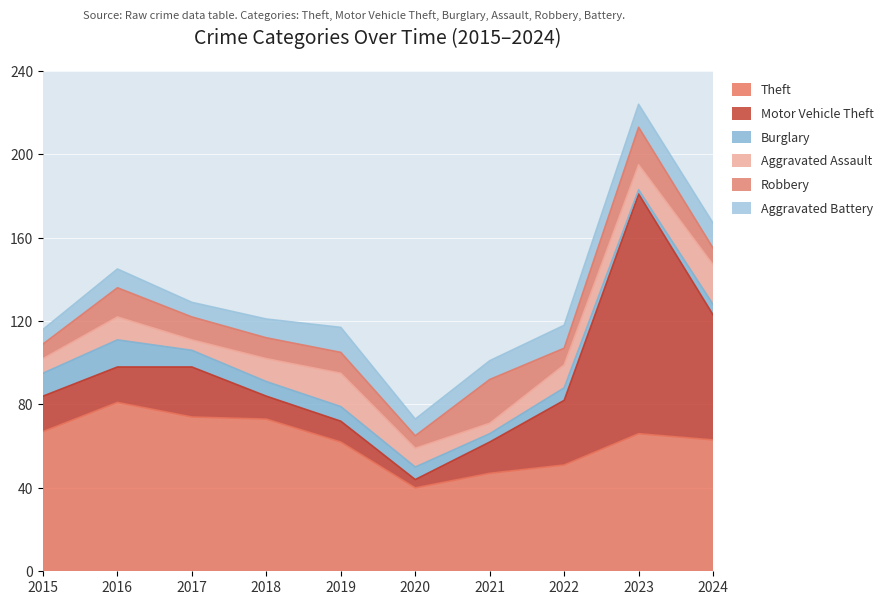

What is the maximum value for Robbery?

21